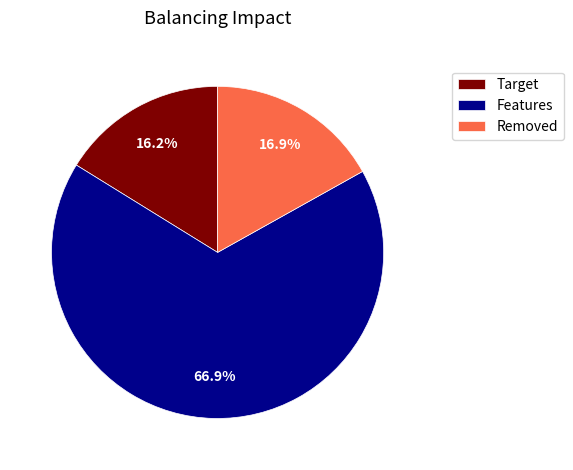

Does any single category account for the majority?

Yes